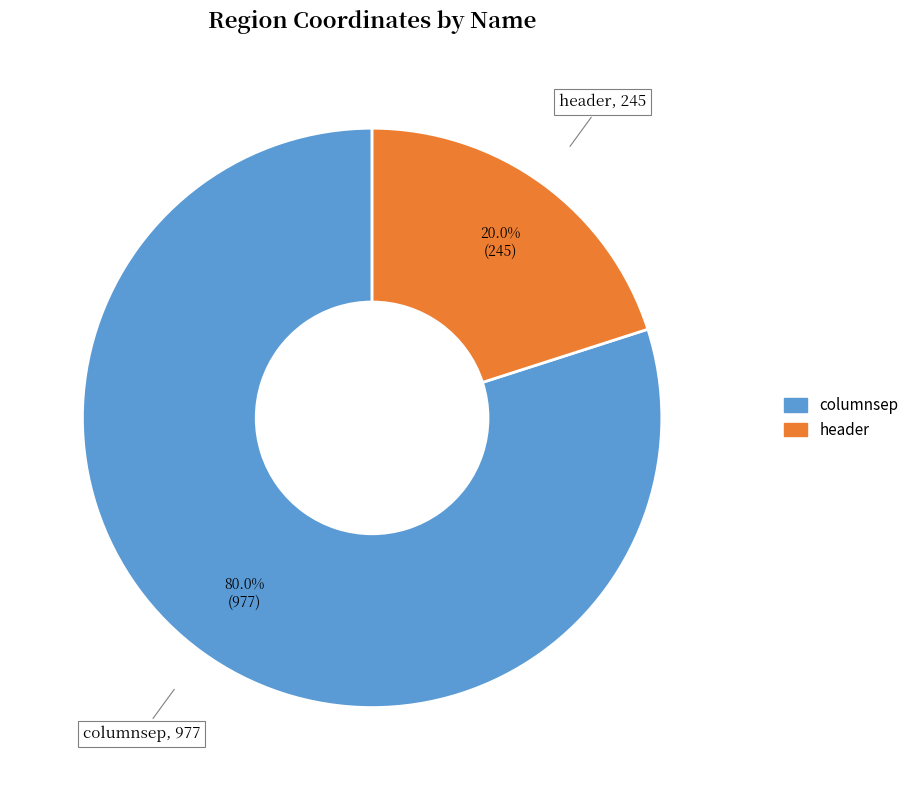

Rank the categories by value from lowest to highest.

header, columnsep